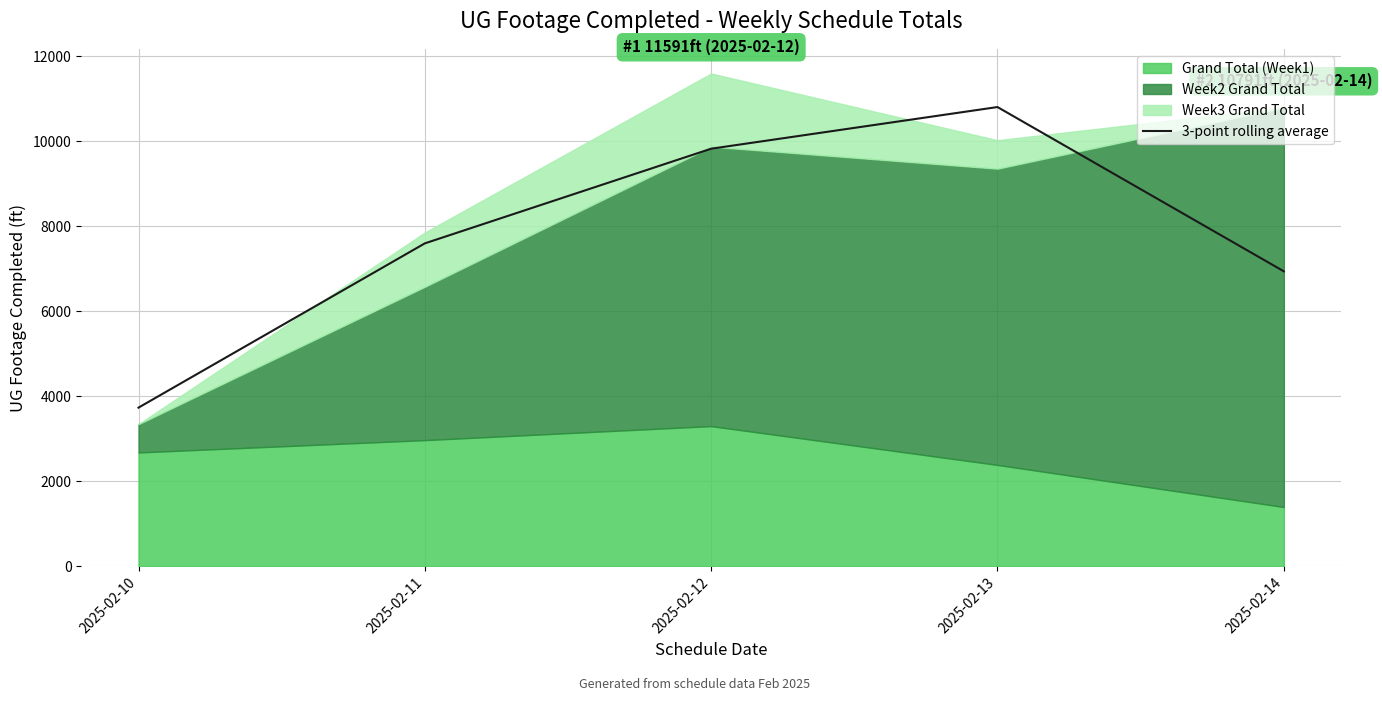

At which label does 3-point rolling average reach its peak?

2025-02-13